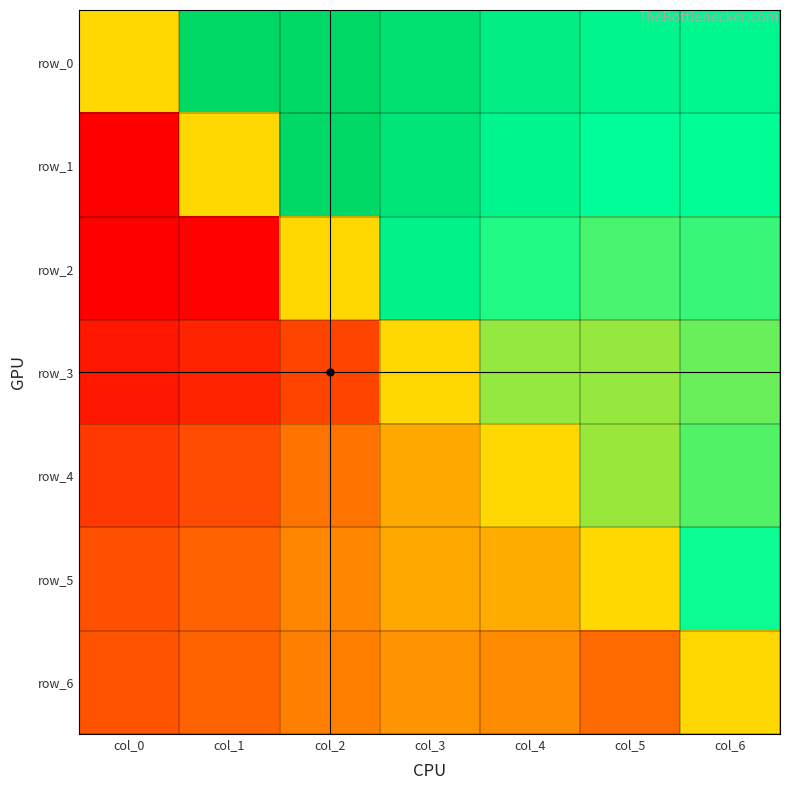

List the series in order of their peak value, highest first.

row_0, row_1, row_2, row_5, row_4, row_3, row_6